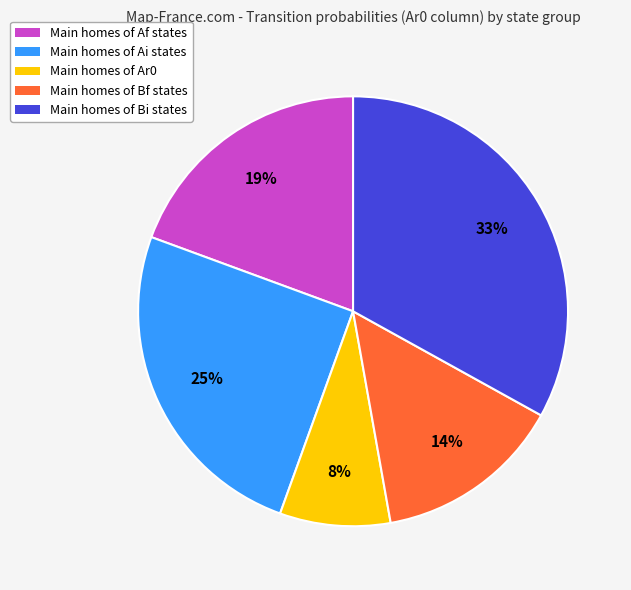

To the nearest percent, what is the difference between the largest and smallest slice percentages?

25%